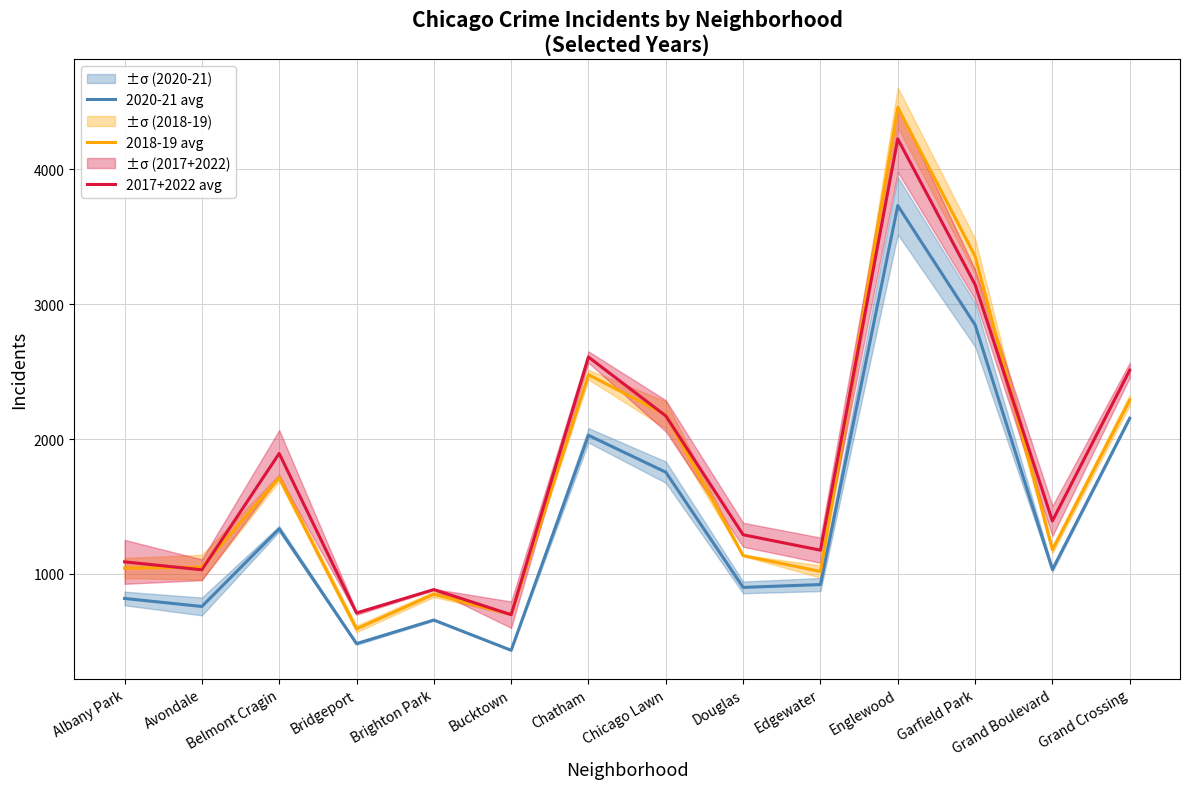

Rank the series by their maximum value, from highest to lowest.

2018-19 avg, 2017+2022 avg, 2020-21 avg